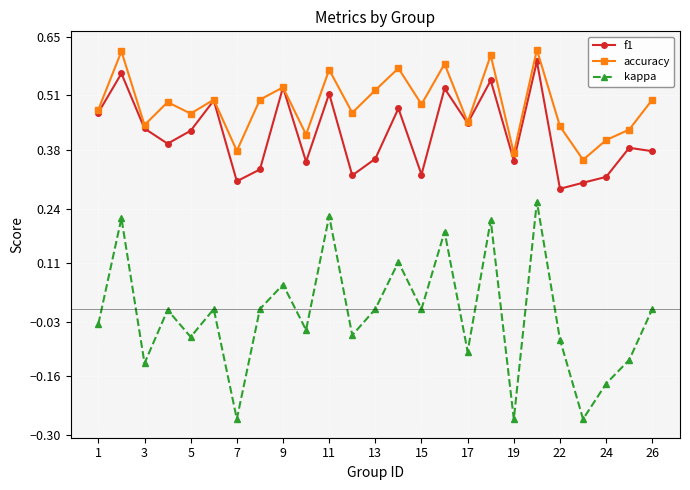

Which series has the largest range (max minus min)?

kappa